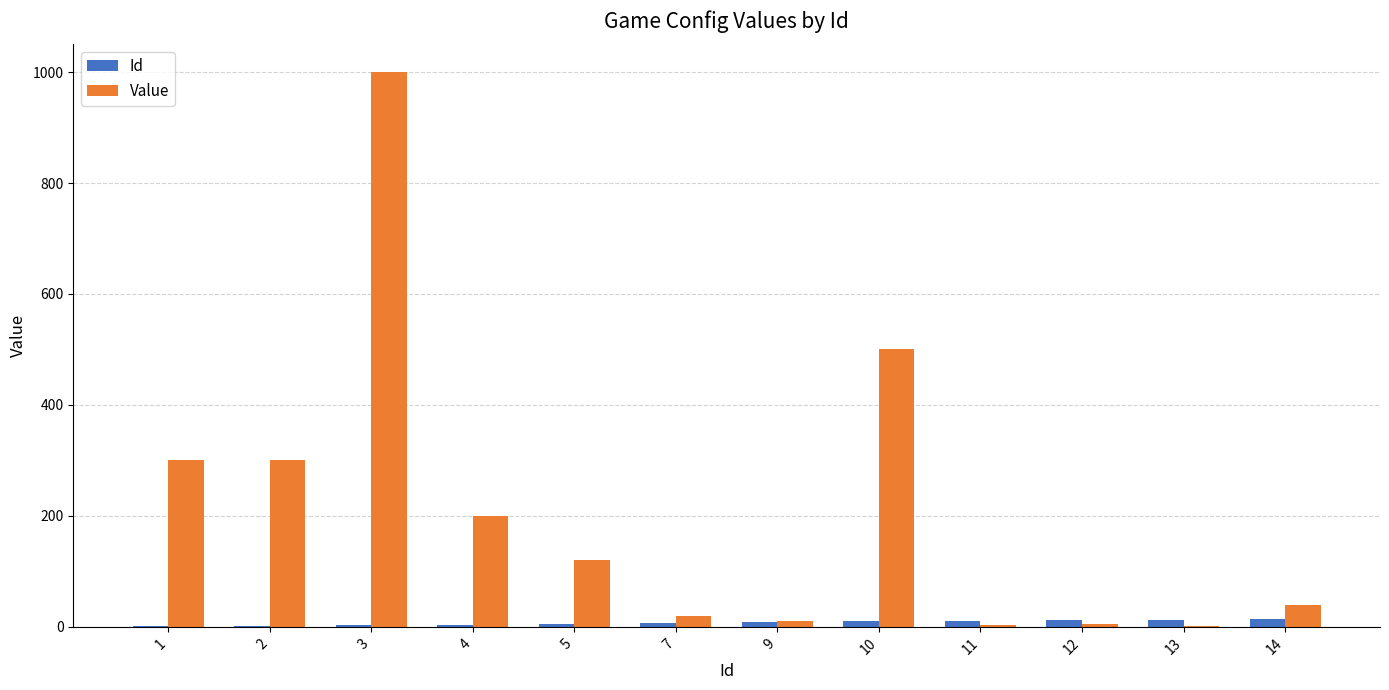

Between 3 and 4, which series saw the biggest shift?

Value